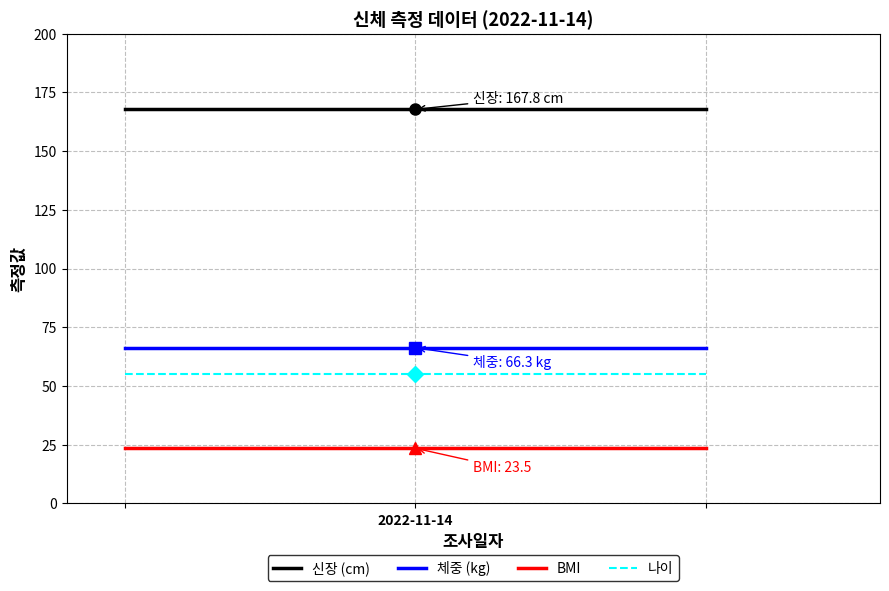

Which series has the largest range (max minus min)?

신장 (cm)